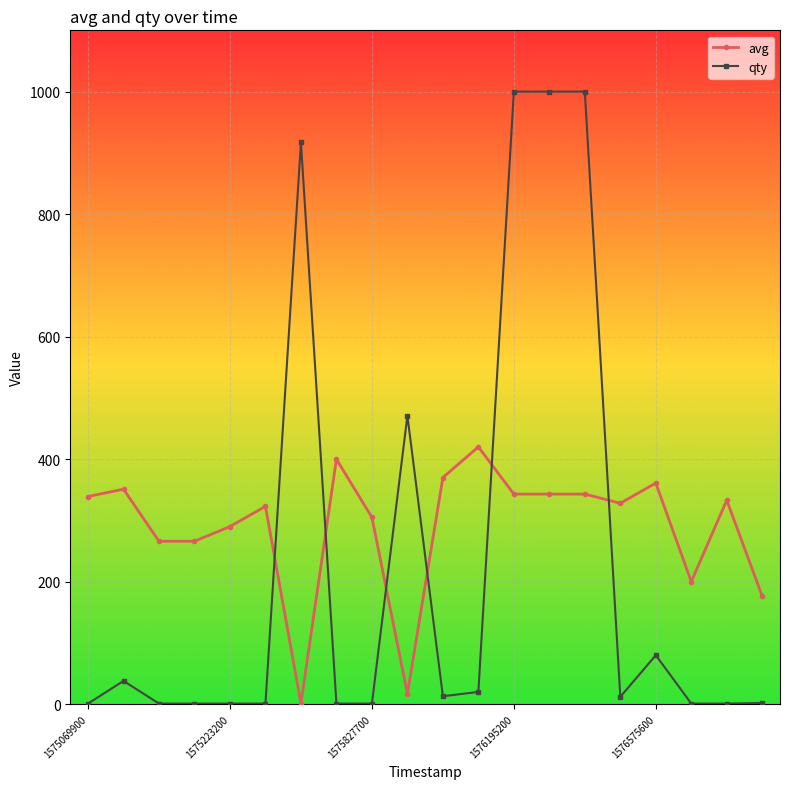

How many intersections are there between avg and qty?

6